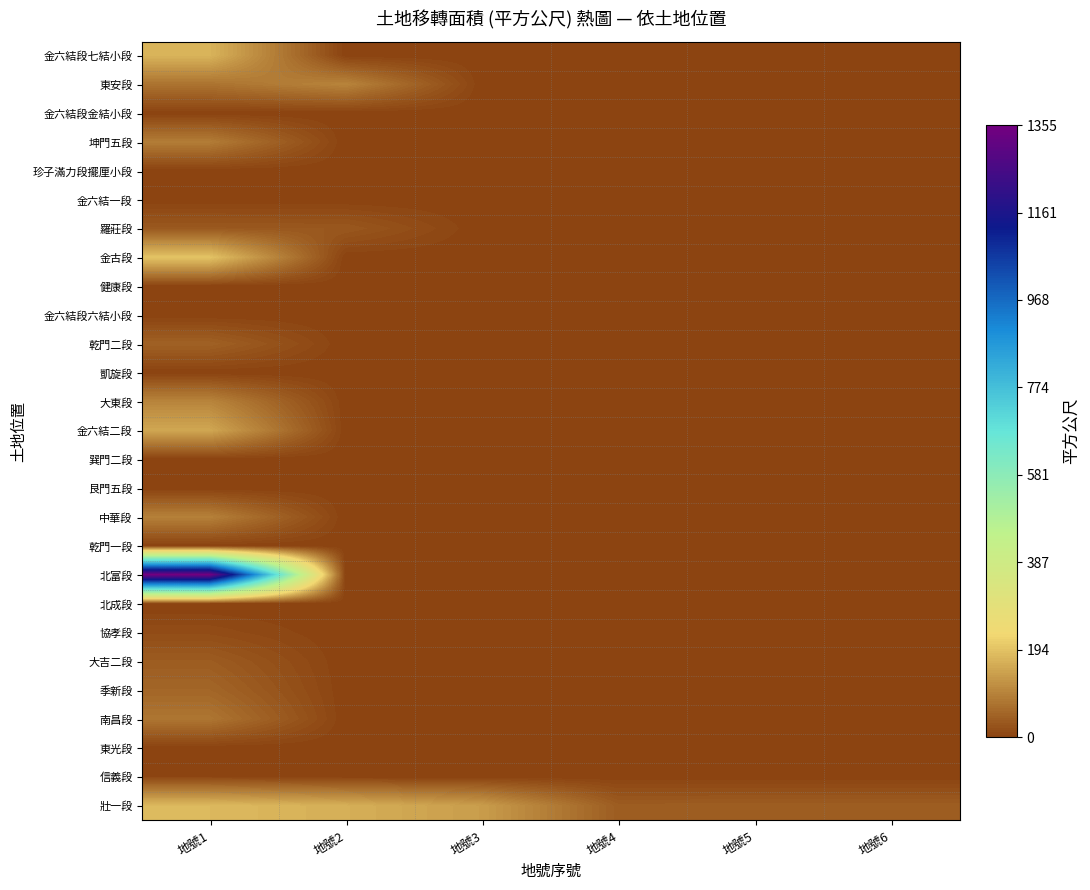

Reading right to left, transcribe all the data shown in this chart.

金六結段七結小段: 地號6=0.0	地號5=0.0	地號4=0.0	地號3=0.0	地號2=0.0	地號1=172.0
東安段: 地號6=0.0	地號5=0.0	地號4=0.0	地號3=0.0	地號2=99.3	地號1=73.0
金六結段金結小段: 地號6=0.0	地號5=0.0	地號4=0.0	地號3=0.0	地號2=0.0	地號1=0.0
坤門五段: 地號6=0.0	地號5=0.0	地號4=0.0	地號3=0.0	地號2=0.0	地號1=87.3
珍子滿力段擺厘小段: 地號6=0.0	地號5=0.0	地號4=0.0	地號3=0.0	地號2=0.0	地號1=0.0
金六結一段: 地號6=0.0	地號5=0.0	地號4=0.0	地號3=0.0	地號2=0.0	地號1=0.0
羅莊段: 地號6=0.0	地號5=0.0	地號4=0.0	地號3=0.0	地號2=31.5	地號1=33.0
金古段: 地號6=0.0	地號5=0.0	地號4=0.0	地號3=0.0	地號2=0.0	地號1=195.6
健康段: 地號6=0.0	地號5=0.0	地號4=0.0	地號3=0.0	地號2=0.0	地號1=0.0
金六結段六結小段: 地號6=0.0	地號5=0.0	地號4=0.0	地號3=0.0	地號2=0.0	地號1=0.0
乾門二段: 地號6=0.0	地號5=0.0	地號4=0.0	地號3=0.0	地號2=0.0	地號1=46.4
凱旋段: 地號6=0.0	地號5=0.0	地號4=0.0	地號3=0.0	地號2=0.0	地號1=0.0
大東段: 地號6=0.0	地號5=0.0	地號4=0.0	地號3=0.0	地號2=0.0	地號1=100.5
金六結二段: 地號6=0.0	地號5=0.0	地號4=0.0	地號3=0.0	地號2=0.0	地號1=152.5
巽門二段: 地號6=0.0	地號5=0.0	地號4=0.0	地號3=0.0	地號2=0.0	地號1=0.0
艮門五段: 地號6=0.0	地號5=0.0	地號4=0.0	地號3=0.0	地號2=0.0	地號1=0.0
中華段: 地號6=0.0	地號5=0.0	地號4=0.0	地號3=0.0	地號2=0.0	地號1=94.0
乾門一段: 地號6=0.0	地號5=0.0	地號4=0.0	地號3=0.0	地號2=0.0	地號1=0.0
北富段: 地號6=0.0	地號5=0.0	地號4=0.0	地號3=0.0	地號2=0.0	地號1=1355.0
北成段: 地號6=0.0	地號5=0.0	地號4=0.0	地號3=0.0	地號2=0.0	地號1=0.0
協孝段: 地號6=0.0	地號5=0.0	地號4=0.0	地號3=0.0	地號2=0.0	地號1=14.1
大吉二段: 地號6=0.0	地號5=0.0	地號4=0.0	地號3=0.0	地號2=0.0	地號1=38.2
季新段: 地號6=0.0	地號5=0.0	地號4=0.0	地號3=0.0	地號2=0.0	地號1=53.4
南昌段: 地號6=0.0	地號5=0.0	地號4=0.0	地號3=0.0	地號2=0.0	地號1=77.0
東光段: 地號6=0.0	地號5=0.0	地號4=0.0	地號3=0.0	地號2=0.0	地號1=0.0
信義段: 地號6=0.0	地號5=0.0	地號4=0.0	地號3=0.0	地號2=0.0	地號1=5.2
壯一段: 地號6=41.0	地號5=41.0	地號4=39.0	地號3=137.0	地號2=165.0	地號1=180.0